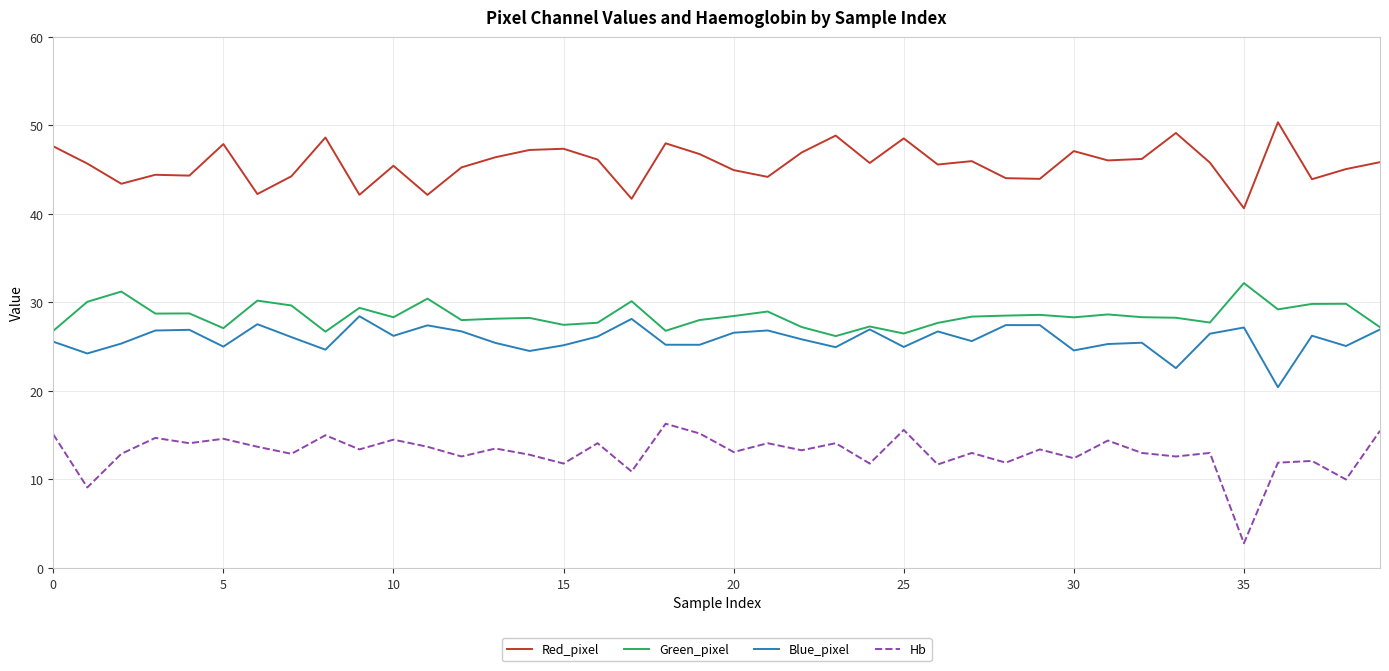

How many interior local valleys does the Blue_pixel series have?

13